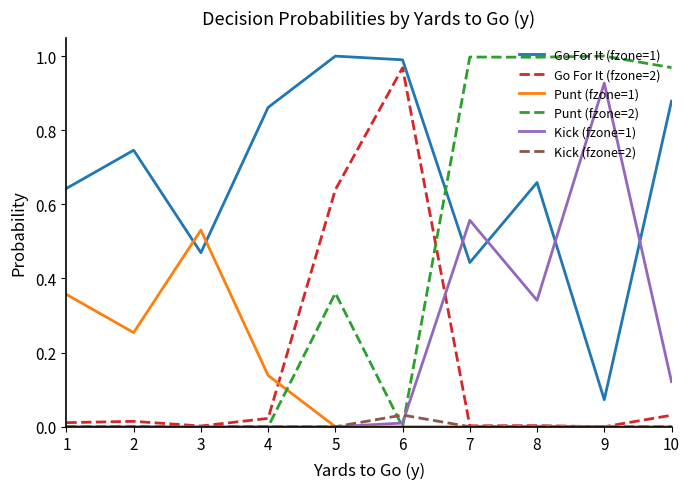

What are all the series names shown in the legend?

Go For It (fzone=1), Go For It (fzone=2), Punt (fzone=1), Punt (fzone=2), Kick (fzone=1), Kick (fzone=2)